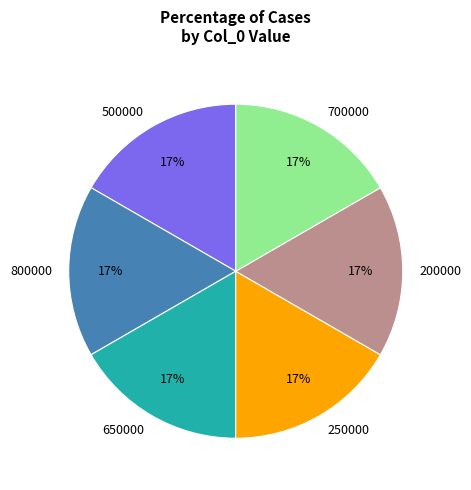

True or false: 650000 accounts for 17% of the total.

True